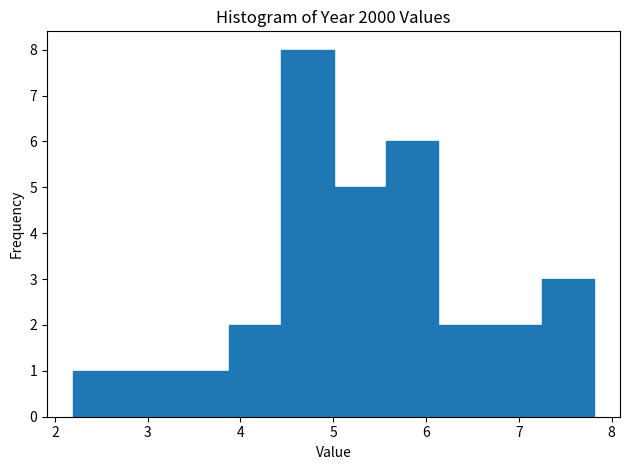

Over which range of the x-axis is the bar tallest?

4.4 to 5.0